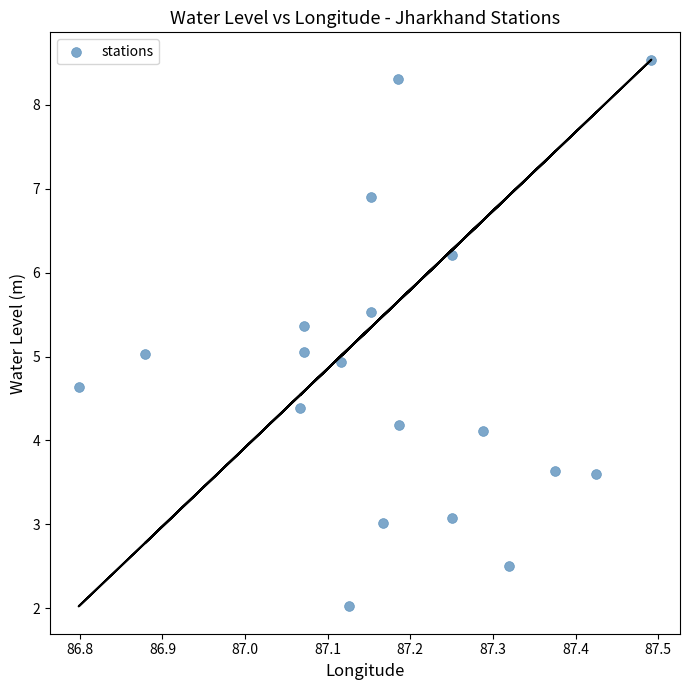

What is the range of Y values (max minus min)?

6.5